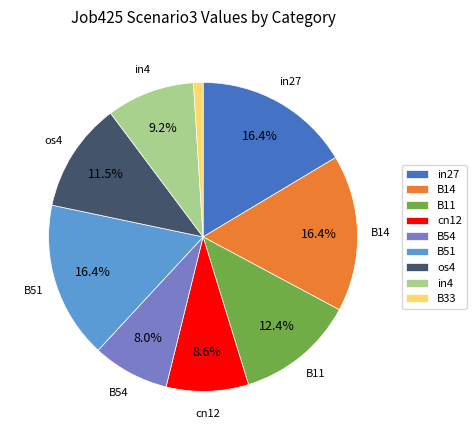

Combined, do os4 and in4 account for over 50%?

No